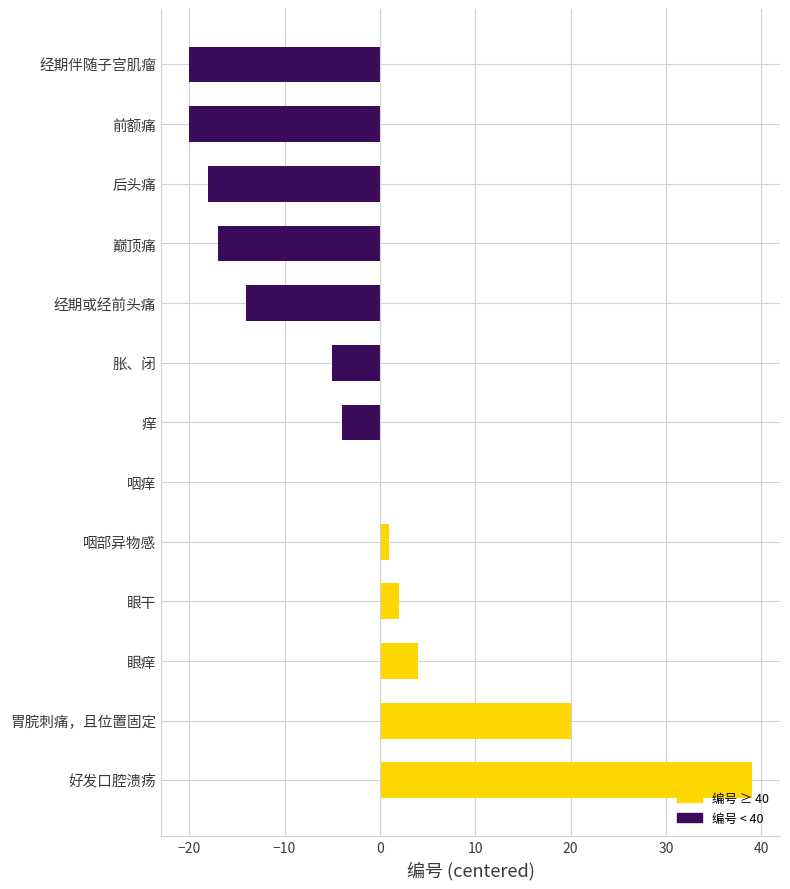

Count the number of values greater than -4.

6